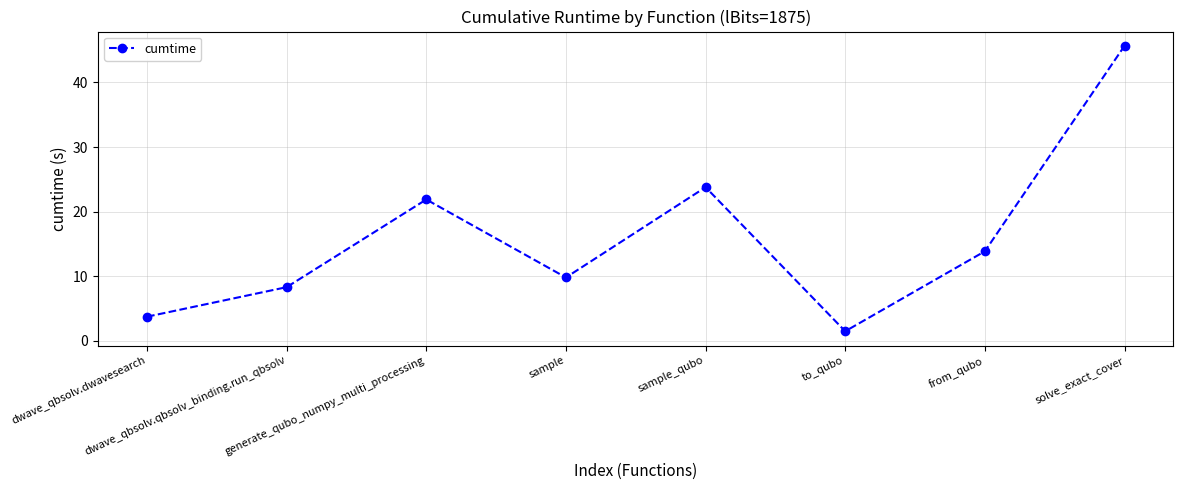

At which category does the data reach its first local peak?

generate_qubo_numpy_multi_processing